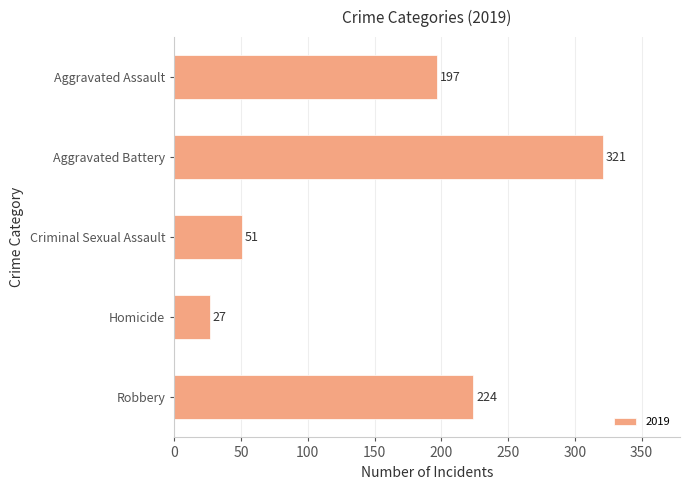

Rank the categories by value from highest to lowest.

Aggravated Battery, Robbery, Aggravated Assault, Criminal Sexual Assault, Homicide